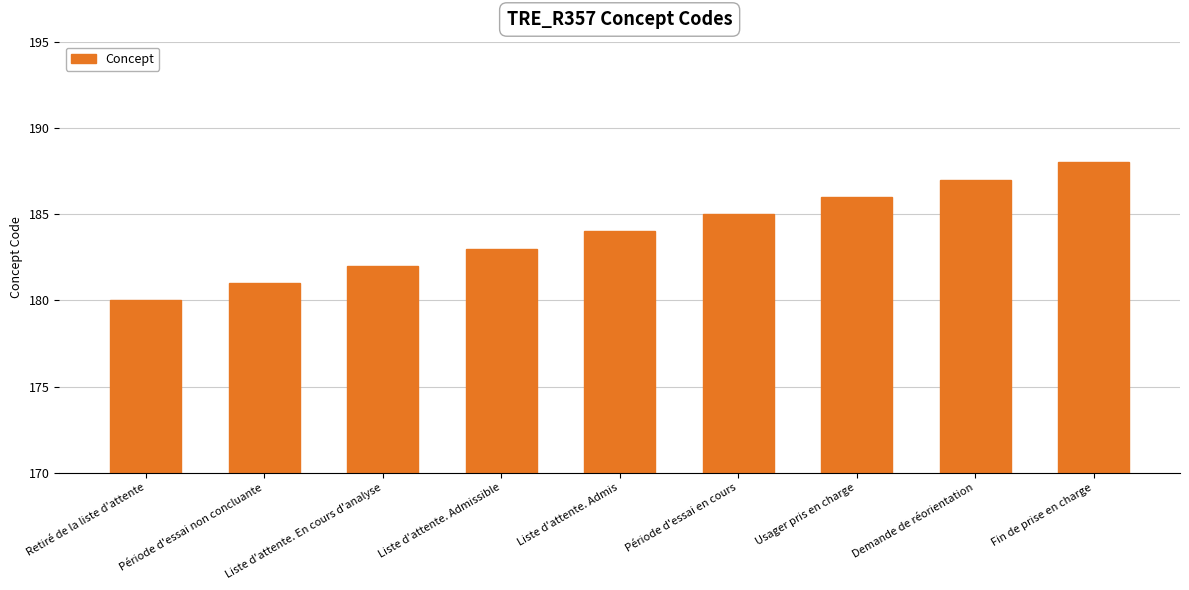

At which category does the chart reach its minimum across all series?

Retiré de la liste d'attente